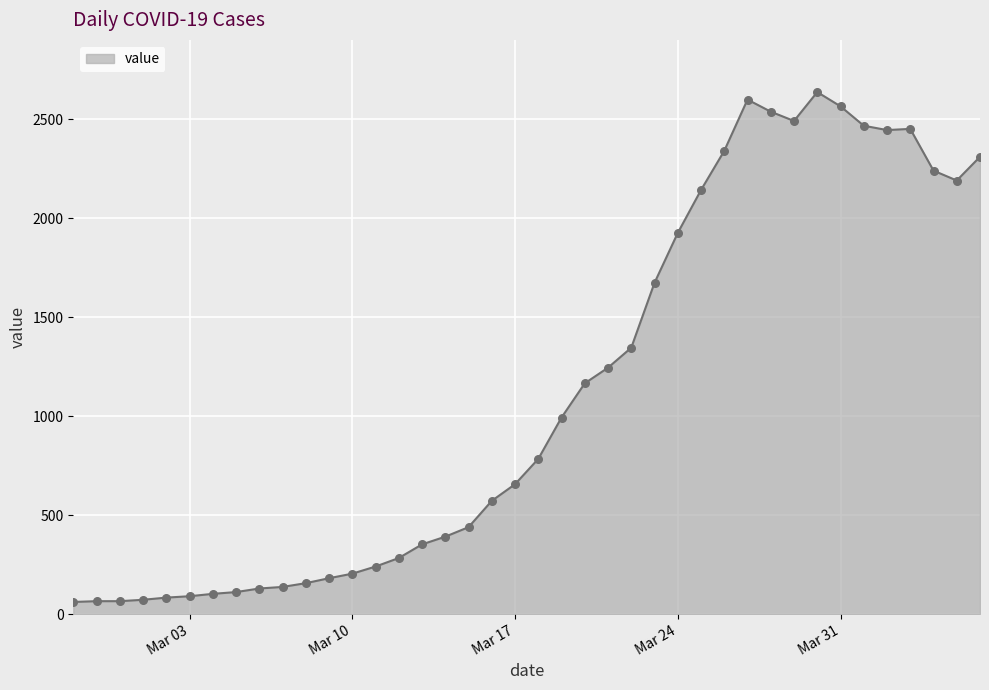

What is the smallest value displayed?

61